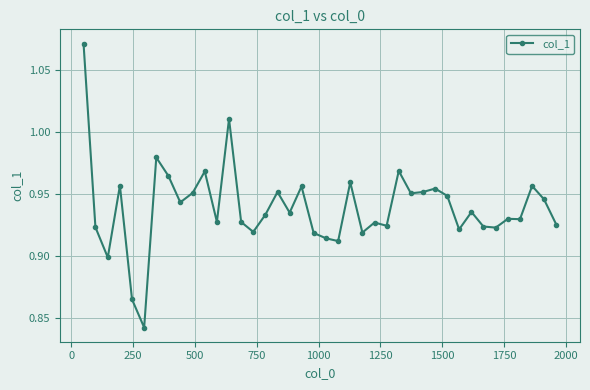

True or false: the data has more than 0 interior local peaks.

True